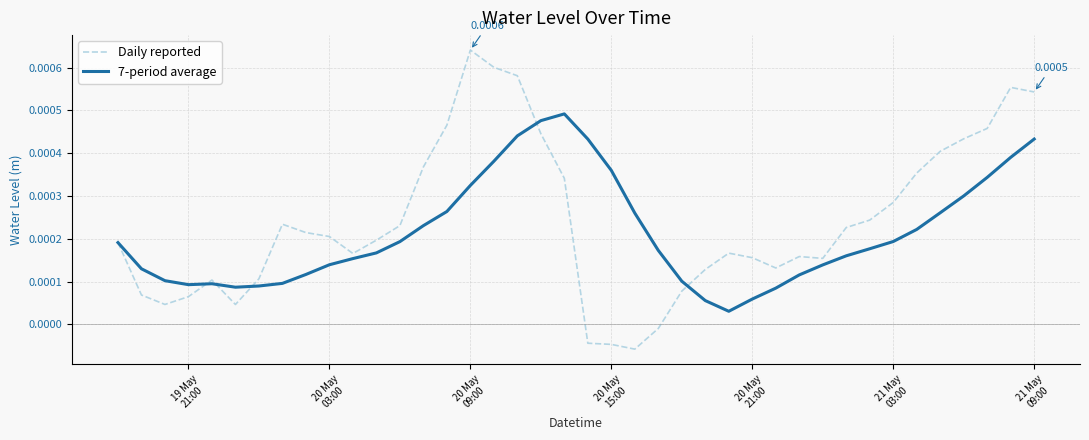

Which series has the largest range (max minus min)?

Daily reported